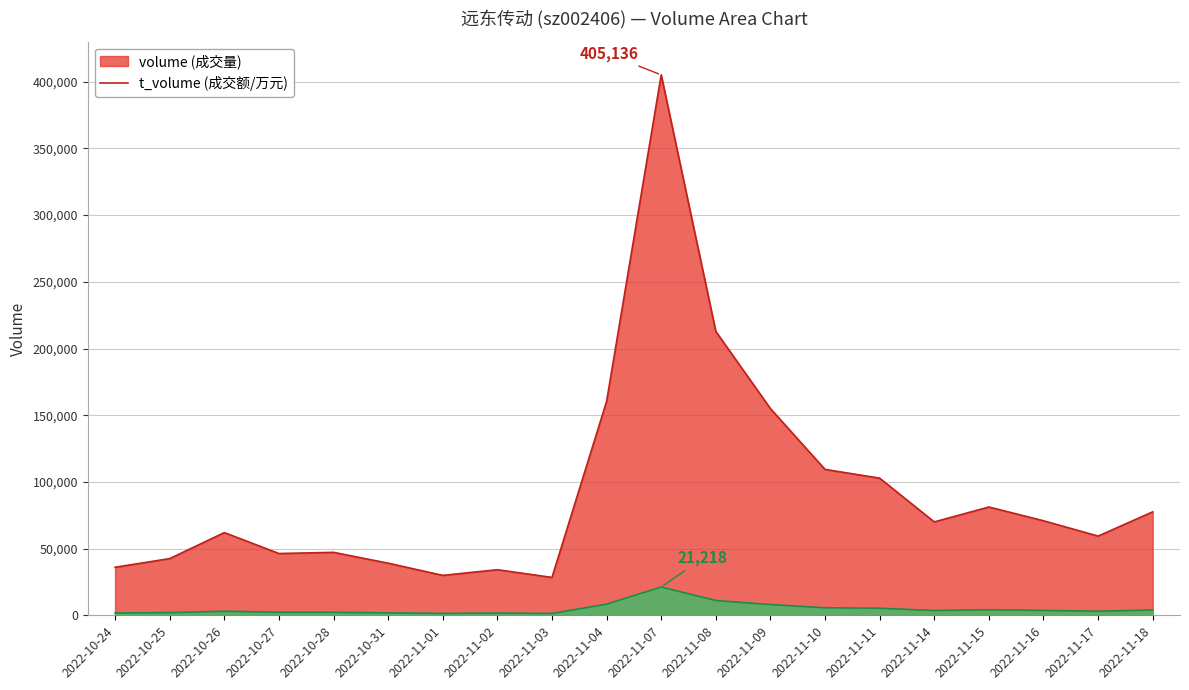

What position from the left is 2022-10-31?

6